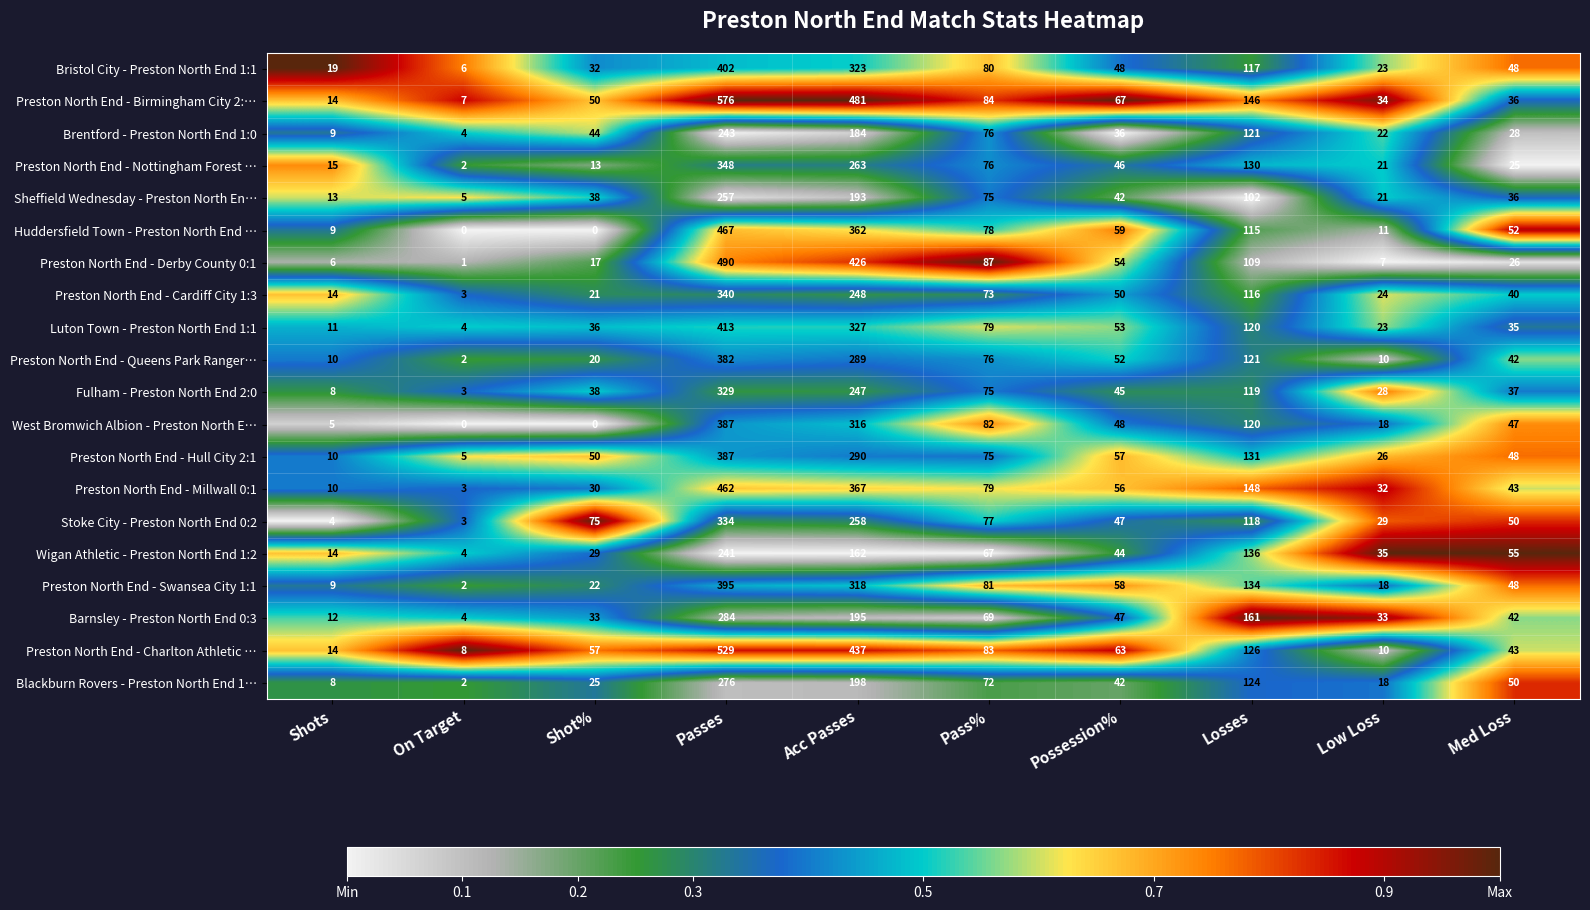

What is the sum of all Preston North End - Cardiff City 1:3 values?

929